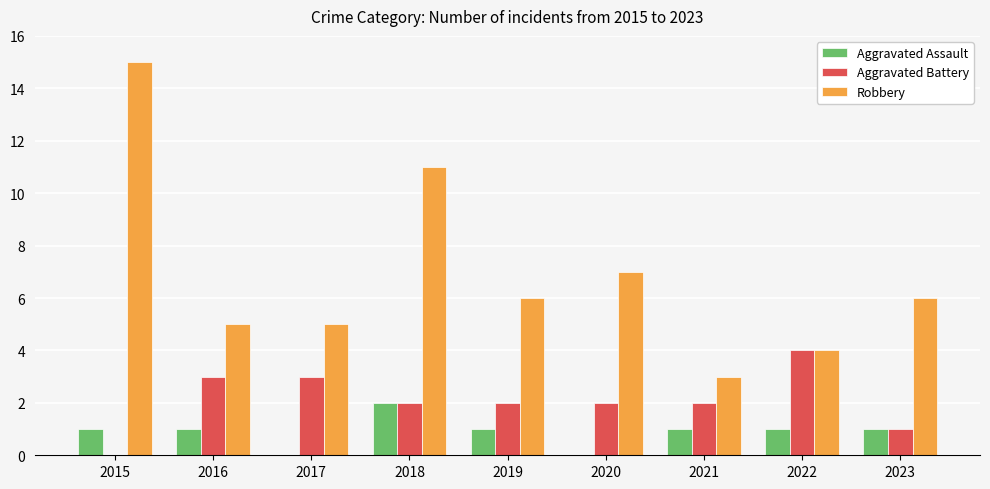

Reading right to left, what are all the values shown in this chart?

Aggravated Assault: 1	1	1	0	1	2	0	1	1
Aggravated Battery: 1	4	2	2	2	2	3	3	0
Robbery: 6	4	3	7	6	11	5	5	15